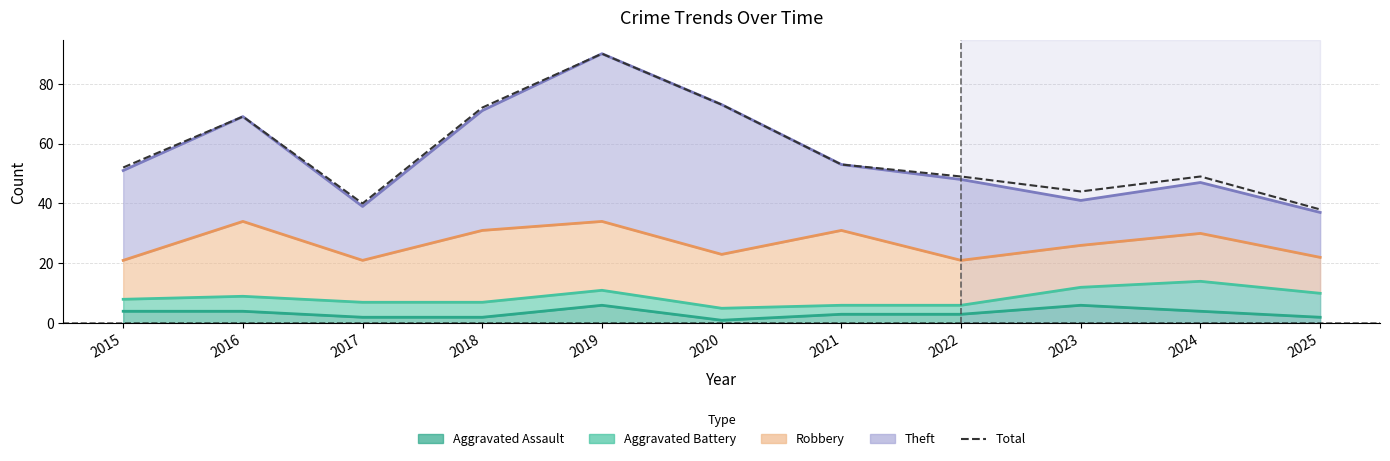

The chart shows a value of 22 at 2024. True or false?

False